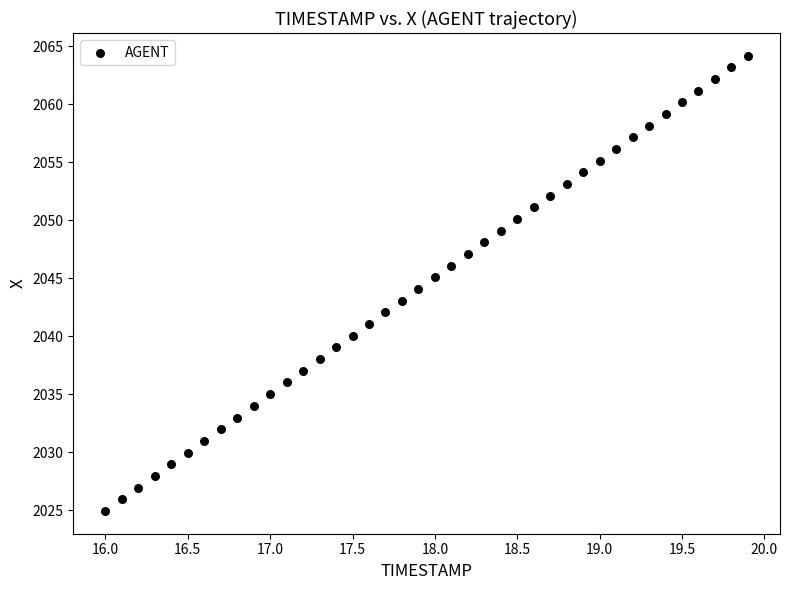

What is the range of X values (max minus min)?

3.9